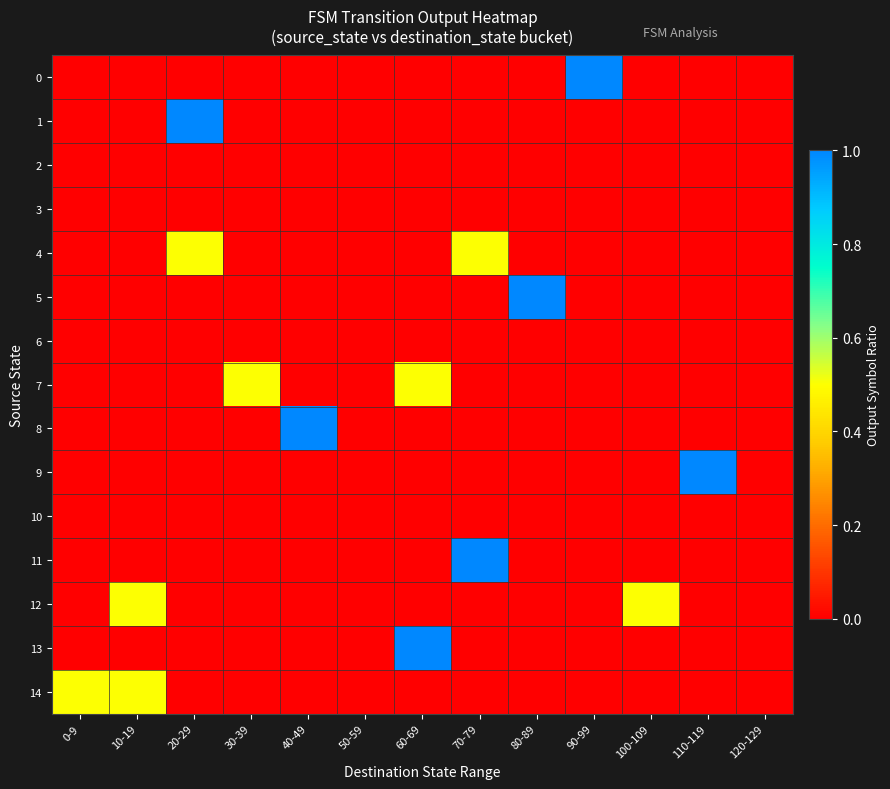

Reading left to right, transcribe all the data shown in this chart.

0: 0-9=0.0	10-19=0.0	20-29=0.0	30-39=0.0	40-49=0.0	50-59=0.0	60-69=0.0	70-79=0.0	80-89=0.0	90-99=1.0	100-109=0.0	110-119=0.0	120-129=0.0
1: 0-9=0.0	10-19=0.0	20-29=1.0	30-39=0.0	40-49=0.0	50-59=0.0	60-69=0.0	70-79=0.0	80-89=0.0	90-99=0.0	100-109=0.0	110-119=0.0	120-129=0.0
2: 0-9=0.0	10-19=0.0	20-29=0.0	30-39=0.0	40-49=0.0	50-59=0.0	60-69=0.0	70-79=0.0	80-89=0.0	90-99=0.0	100-109=0.0	110-119=0.0	120-129=0.0
3: 0-9=0.0	10-19=0.0	20-29=0.0	30-39=0.0	40-49=0.0	50-59=0.0	60-69=0.0	70-79=0.0	80-89=0.0	90-99=0.0	100-109=0.0	110-119=0.0	120-129=0.0
4: 0-9=0.0	10-19=0.0	20-29=0.5	30-39=0.0	40-49=0.0	50-59=0.0	60-69=0.0	70-79=0.5	80-89=0.0	90-99=0.0	100-109=0.0	110-119=0.0	120-129=0.0
5: 0-9=0.0	10-19=0.0	20-29=0.0	30-39=0.0	40-49=0.0	50-59=0.0	60-69=0.0	70-79=0.0	80-89=1.0	90-99=0.0	100-109=0.0	110-119=0.0	120-129=0.0
6: 0-9=0.0	10-19=0.0	20-29=0.0	30-39=0.0	40-49=0.0	50-59=0.0	60-69=0.0	70-79=0.0	80-89=0.0	90-99=0.0	100-109=0.0	110-119=0.0	120-129=0.0
7: 0-9=0.0	10-19=0.0	20-29=0.0	30-39=0.5	40-49=0.0	50-59=0.0	60-69=0.5	70-79=0.0	80-89=0.0	90-99=0.0	100-109=0.0	110-119=0.0	120-129=0.0
8: 0-9=0.0	10-19=0.0	20-29=0.0	30-39=0.0	40-49=1.0	50-59=0.0	60-69=0.0	70-79=0.0	80-89=0.0	90-99=0.0	100-109=0.0	110-119=0.0	120-129=0.0
9: 0-9=0.0	10-19=0.0	20-29=0.0	30-39=0.0	40-49=0.0	50-59=0.0	60-69=0.0	70-79=0.0	80-89=0.0	90-99=0.0	100-109=0.0	110-119=1.0	120-129=0.0
10: 0-9=0.0	10-19=0.0	20-29=0.0	30-39=0.0	40-49=0.0	50-59=0.0	60-69=0.0	70-79=0.0	80-89=0.0	90-99=0.0	100-109=0.0	110-119=0.0	120-129=0.0
11: 0-9=0.0	10-19=0.0	20-29=0.0	30-39=0.0	40-49=0.0	50-59=0.0	60-69=0.0	70-79=1.0	80-89=0.0	90-99=0.0	100-109=0.0	110-119=0.0	120-129=0.0
12: 0-9=0.0	10-19=0.5	20-29=0.0	30-39=0.0	40-49=0.0	50-59=0.0	60-69=0.0	70-79=0.0	80-89=0.0	90-99=0.0	100-109=0.5	110-119=0.0	120-129=0.0
13: 0-9=0.0	10-19=0.0	20-29=0.0	30-39=0.0	40-49=0.0	50-59=0.0	60-69=1.0	70-79=0.0	80-89=0.0	90-99=0.0	100-109=0.0	110-119=0.0	120-129=0.0
14: 0-9=0.5	10-19=0.5	20-29=0.0	30-39=0.0	40-49=0.0	50-59=0.0	60-69=0.0	70-79=0.0	80-89=0.0	90-99=0.0	100-109=0.0	110-119=0.0	120-129=0.0